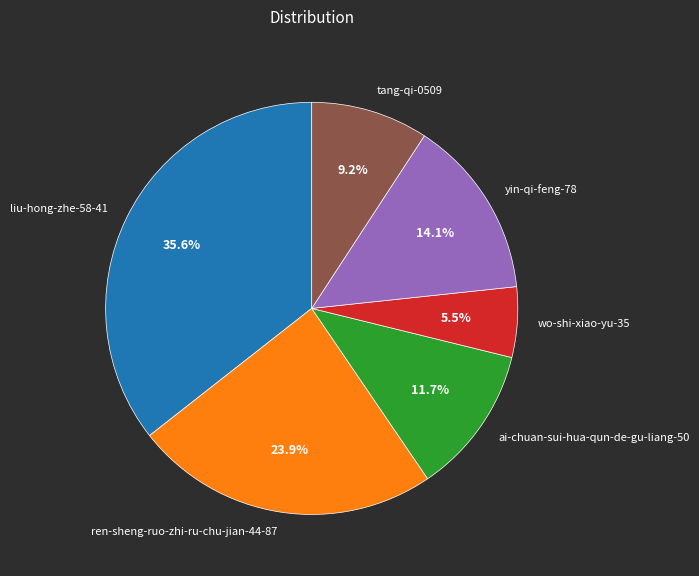

Is it true that ai-chuan-sui-hua-qun-de-gu-liang-50 is 1% of the pie?

False